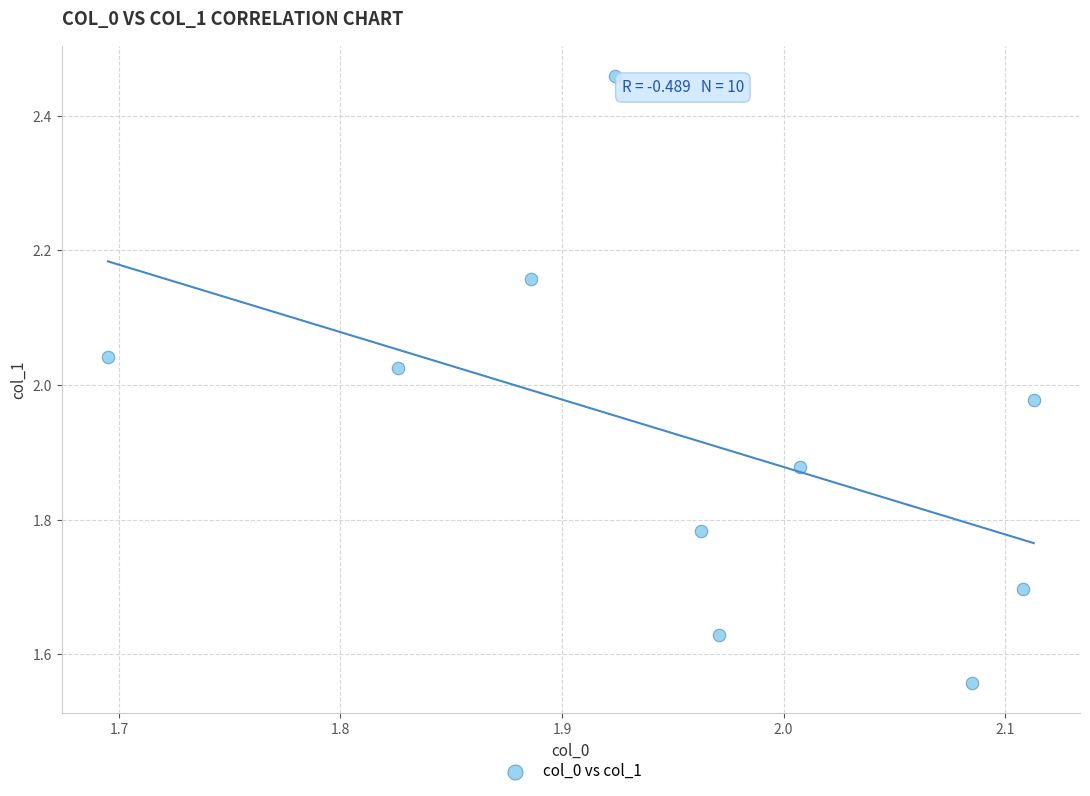

What is the range of X values (max minus min)?

0.4